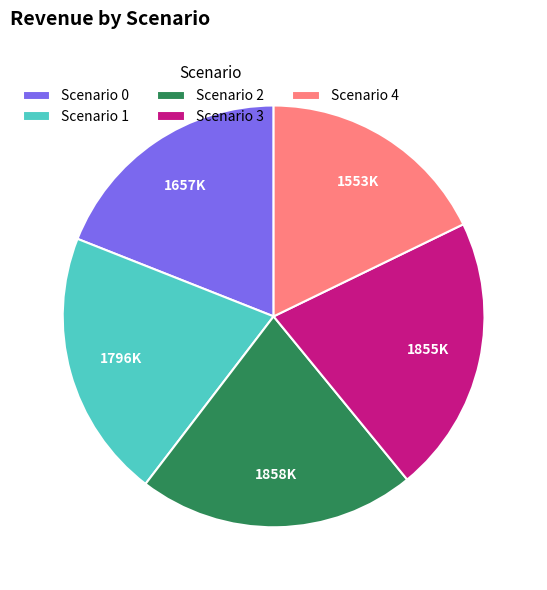

Between Scenario 2 and Scenario 0, which is larger?

Scenario 2